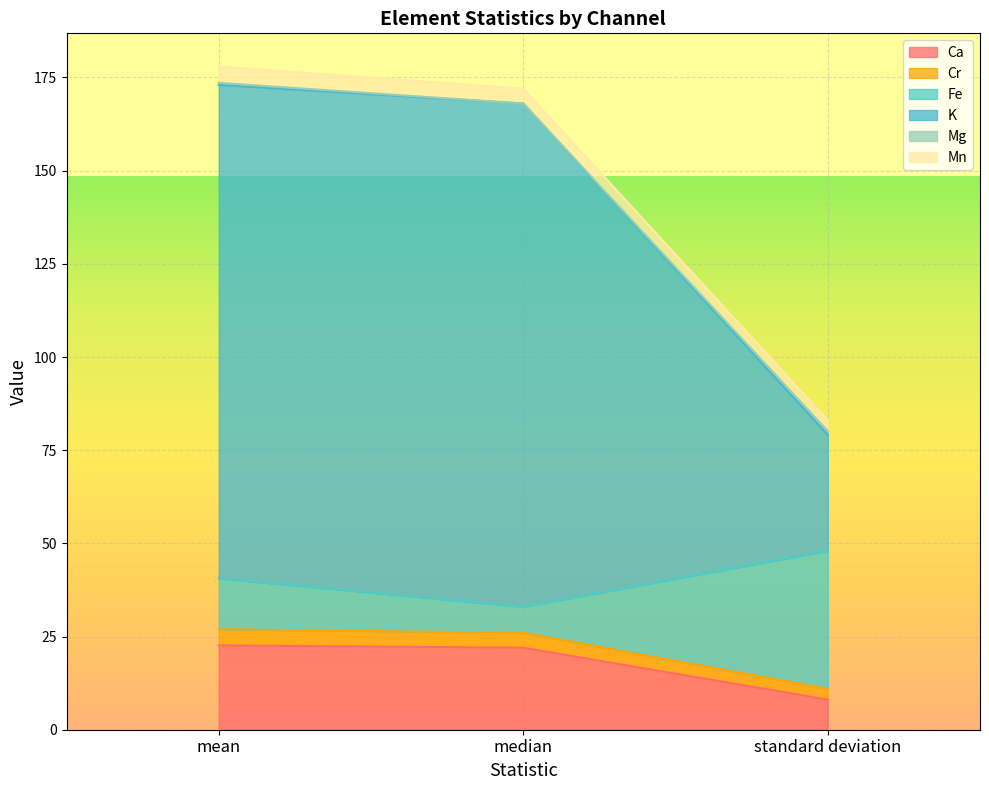

What is the minimum value for Ca?

8.1